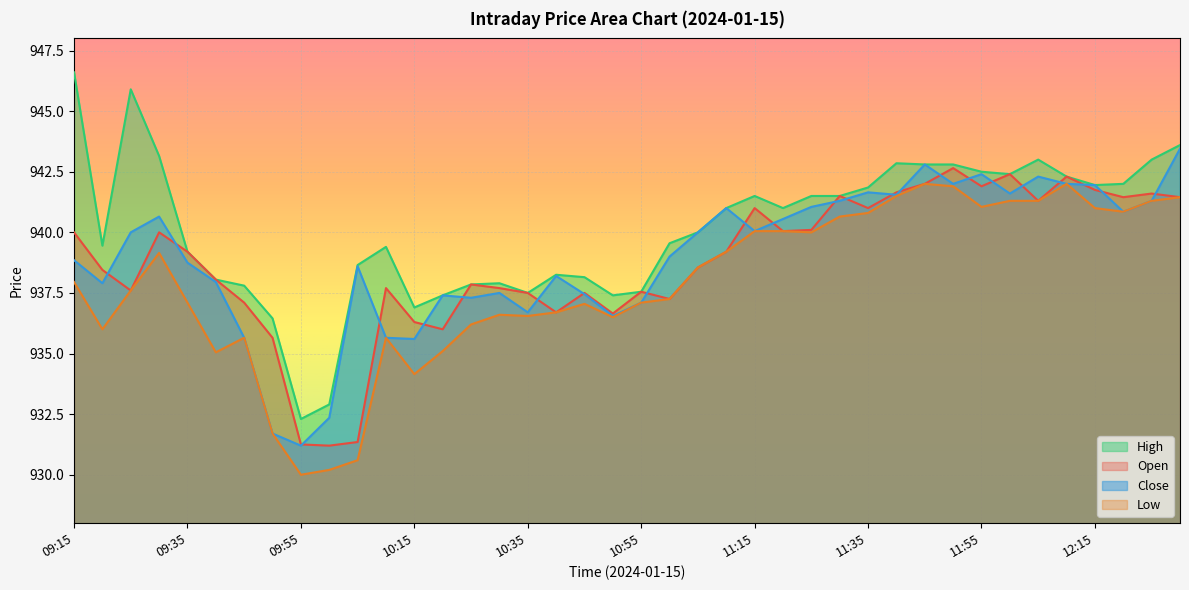

Count the number of categories in the chart.

40